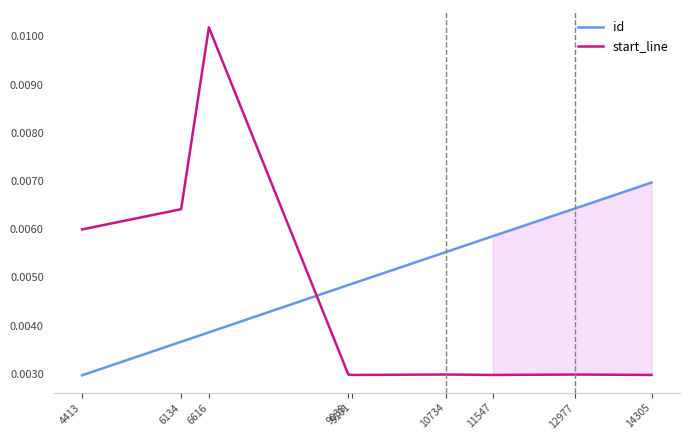

At which category is the sum across all series the highest?

6616